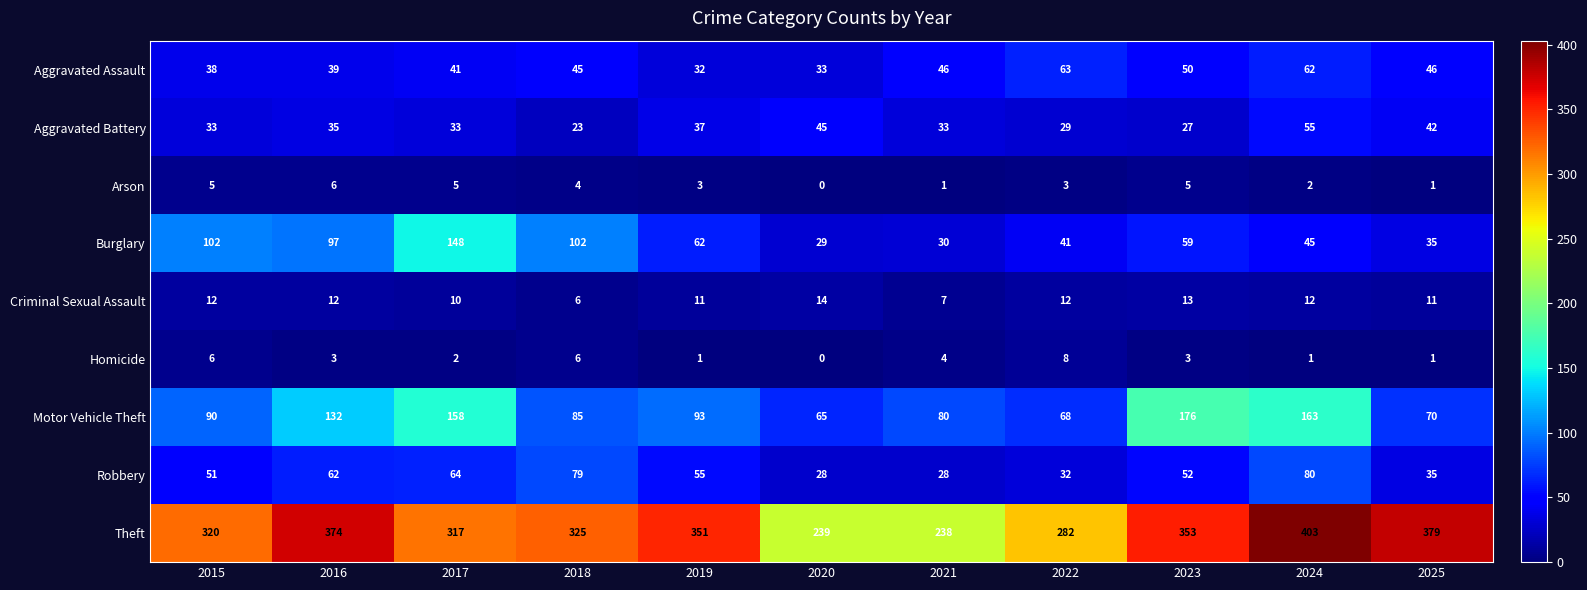

How many distinct data groups are displayed?

9